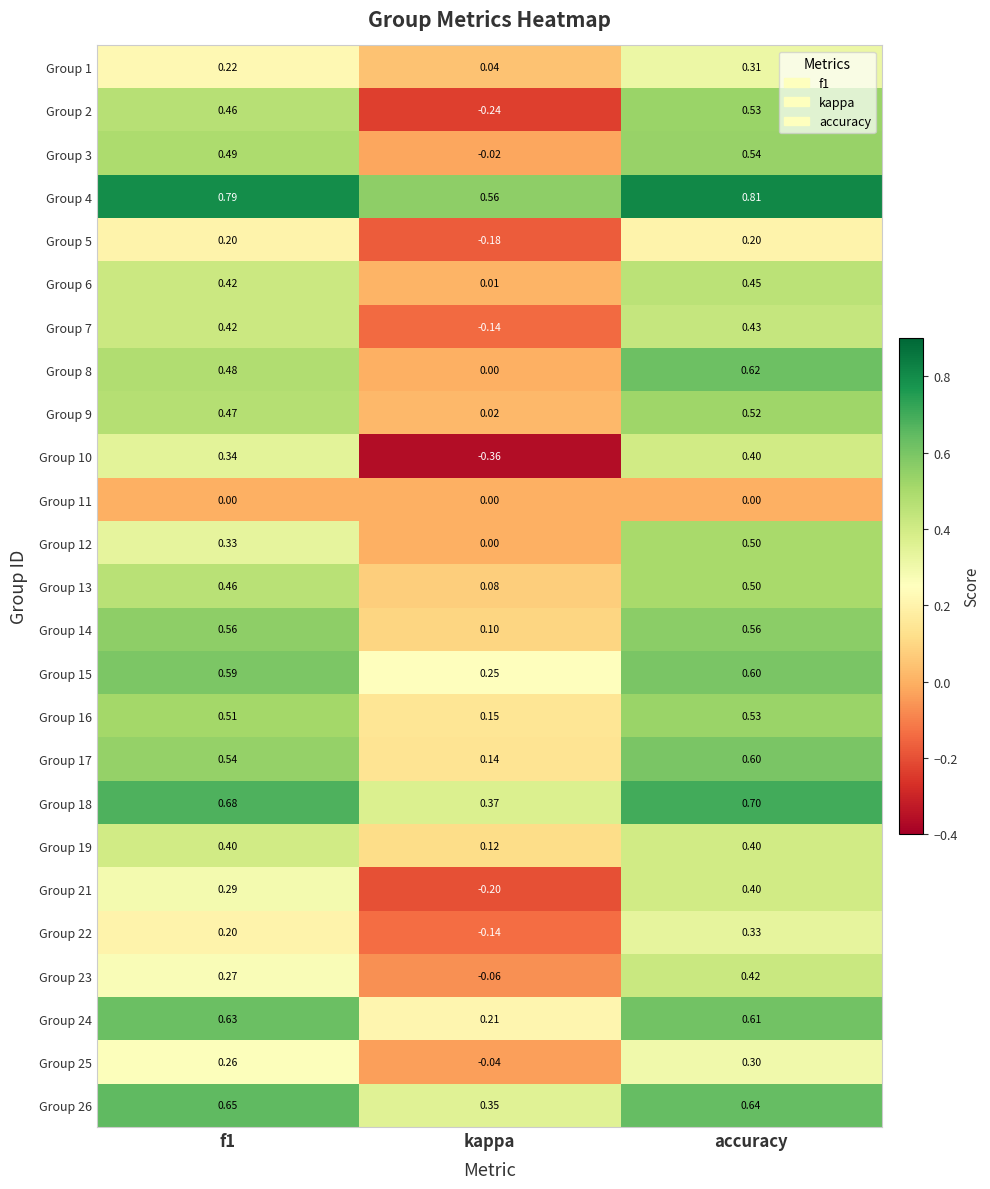

At which category is the sum across all series the highest?

accuracy